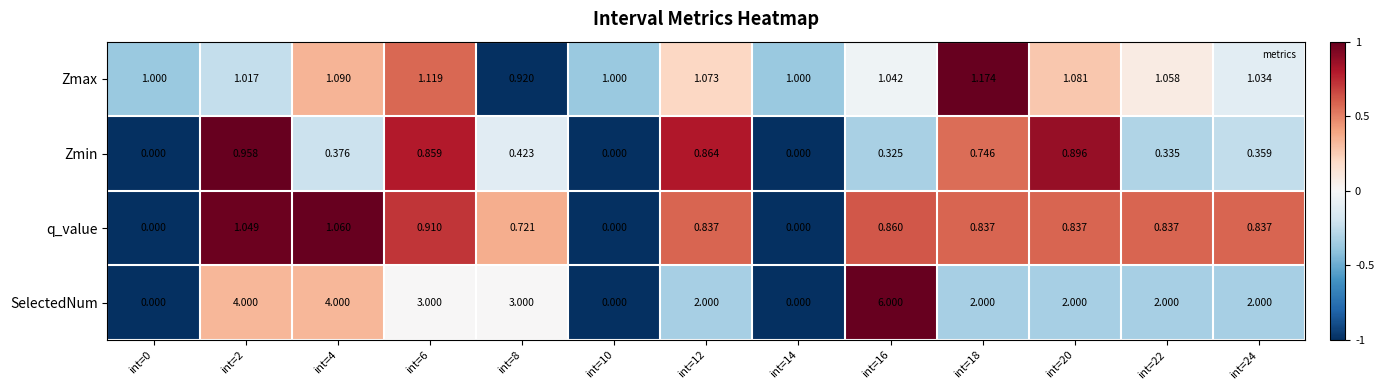

Rank the series by their maximum value, from highest to lowest.

SelectedNum, Zmax, q_value, Zmin